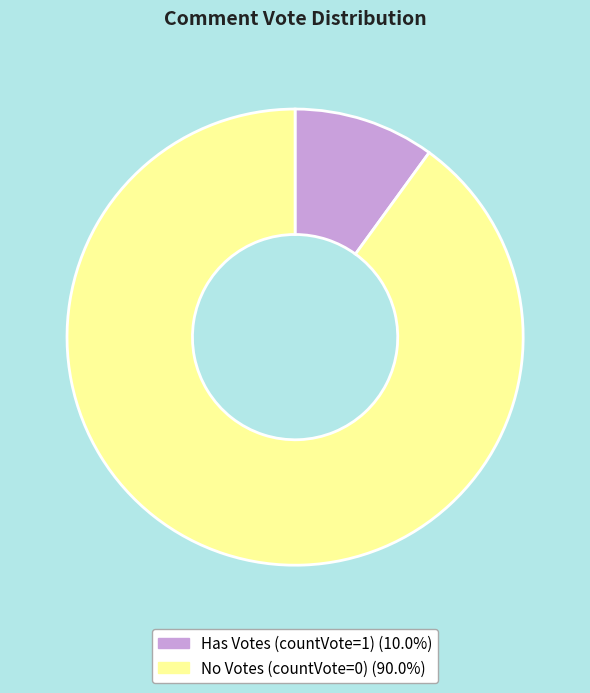

How many segments does this pie chart have?

2